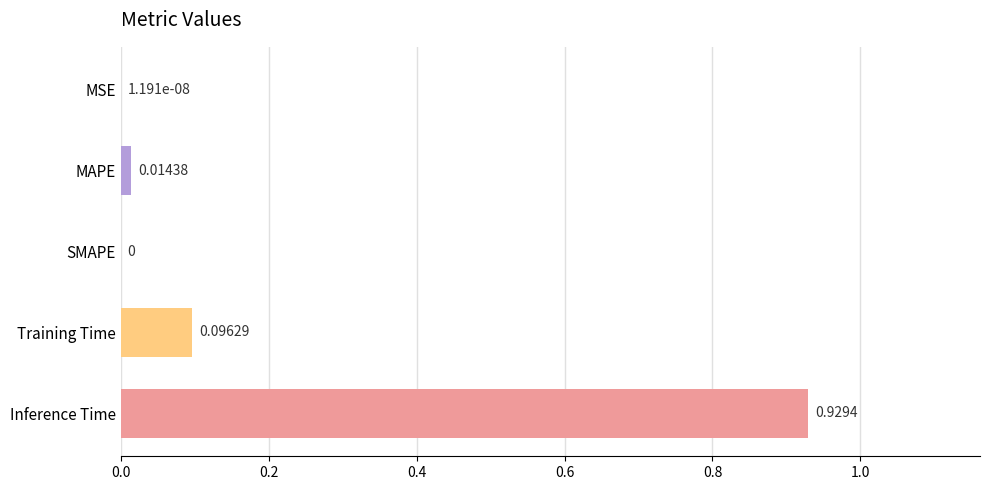

Which category has the highest value across all series?

Inference Time